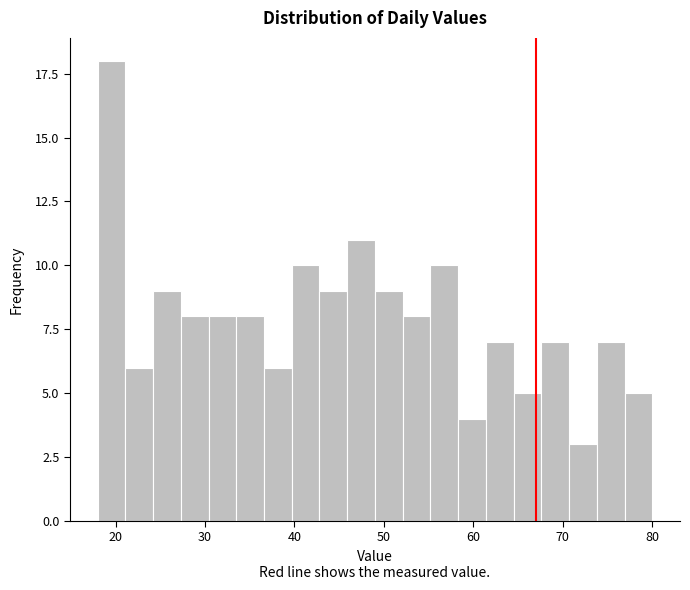

Around what value on the x-axis is the tallest bar? Give the approximate position of its centre, as read against the axis.

20